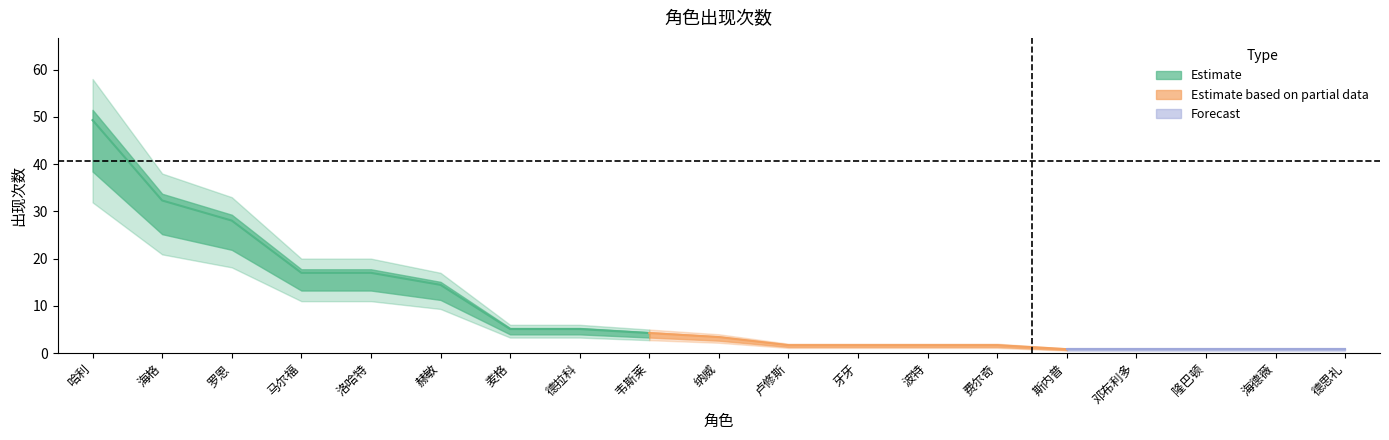

Between 斯内普 and 德思礼, which is larger?

斯内普